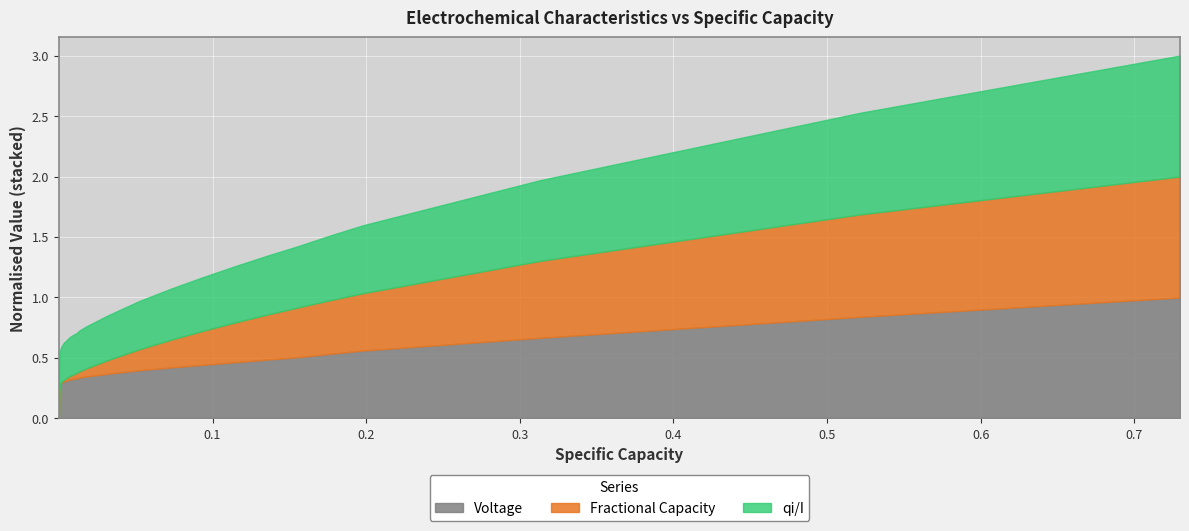

What is the maximum value for Voltage?

1.0